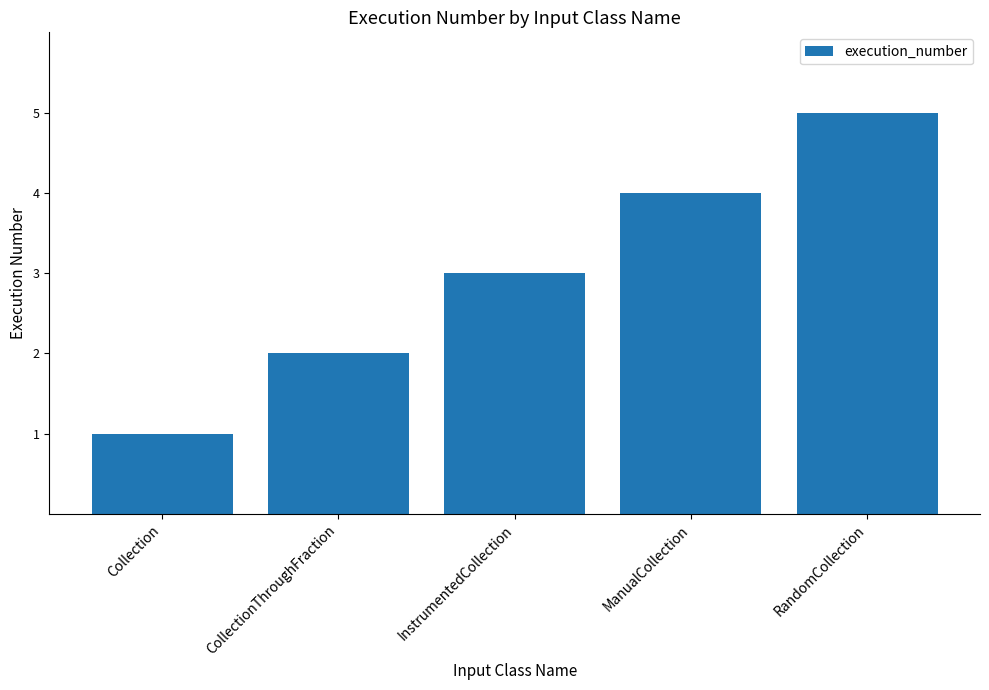

What is the value of the 5th bar from the left?

5